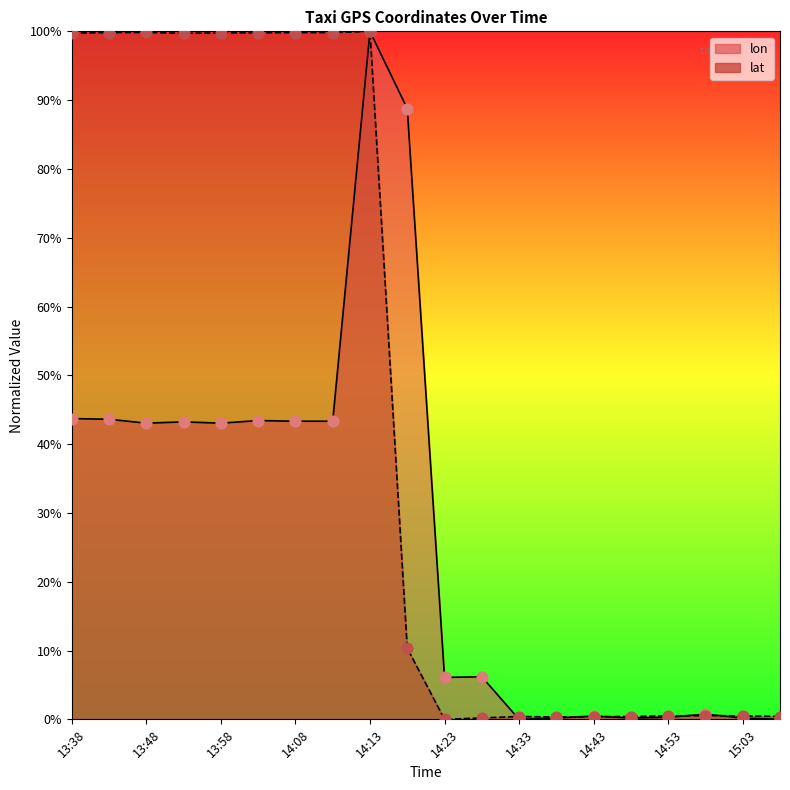

At which category is the sum across all series the highest?

14:13